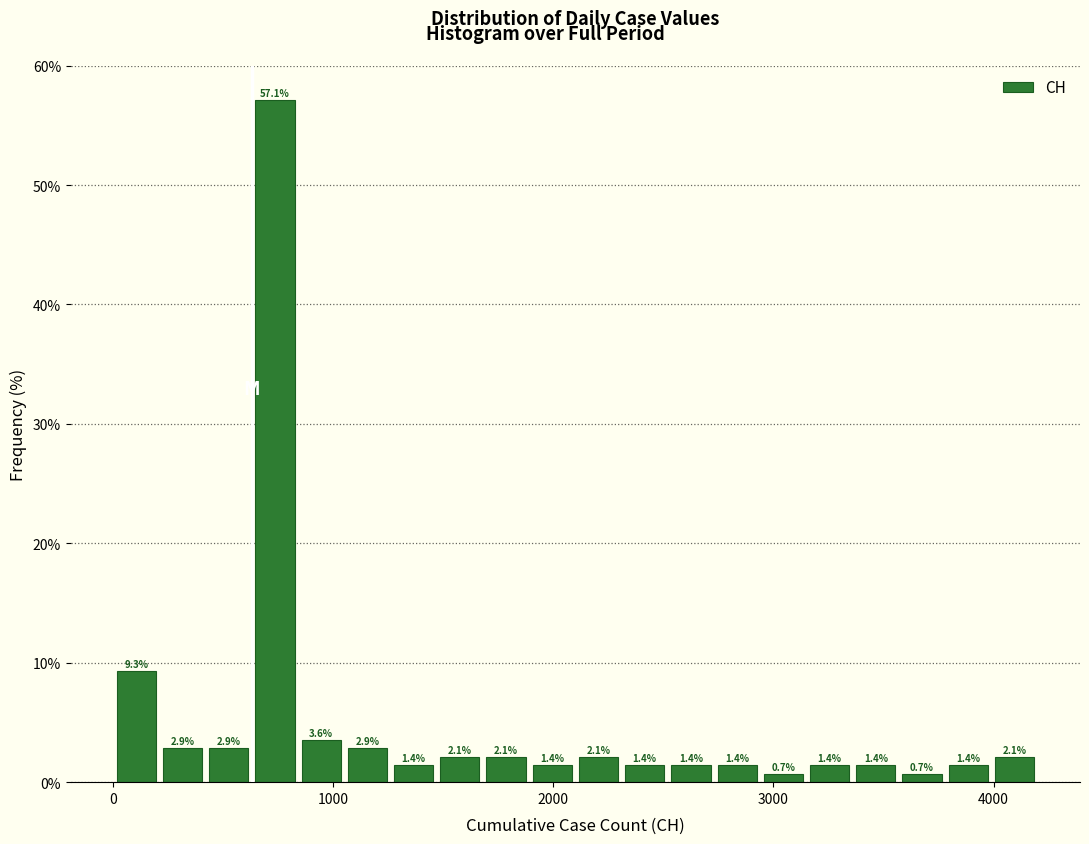

Around what value on the x-axis is the tallest bar? Give the approximate position of its centre, as read against the axis.

700